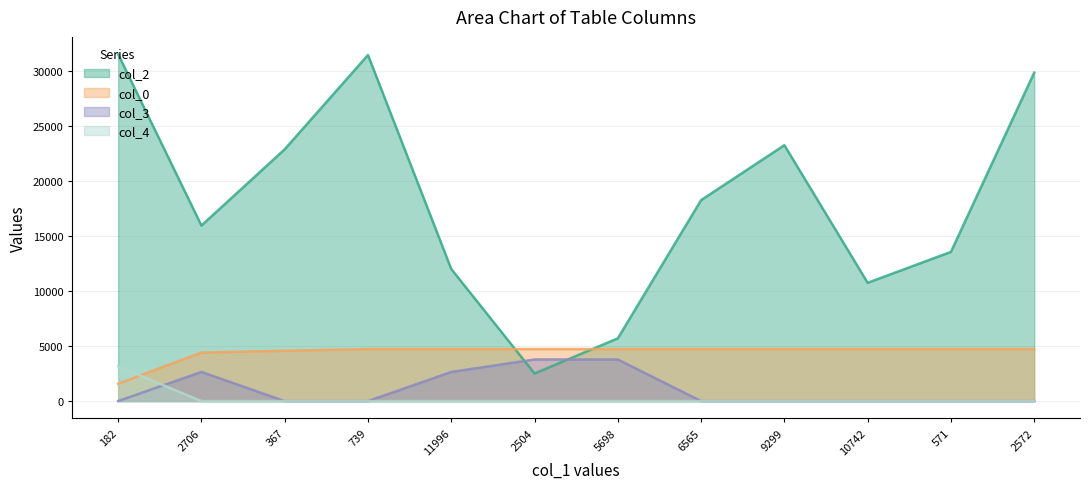

Reading left to right, list all the values displayed in this chart.

col_2: 31499.0	15941.0	22868.0	31430.0	11996.0	2504.0	5698.0	18249.0	23238.0	10742.0	13549.0	29827.0
col_0: 1574.9	4409.9	4567.4	4724.8	4724.8	4724.8	4724.8	4724.8	4724.8	4724.8	4724.8	4724.8
col_3: 0.0	2645.9	0.0	0.0	2645.9	3779.9	3779.9	0.0	0.0	0.0	0.0	0.0
col_4: 3149.9	0.0	0.0	0.0	0.0	0.0	0.0	0.0	0.0	0.0	0.0	0.0